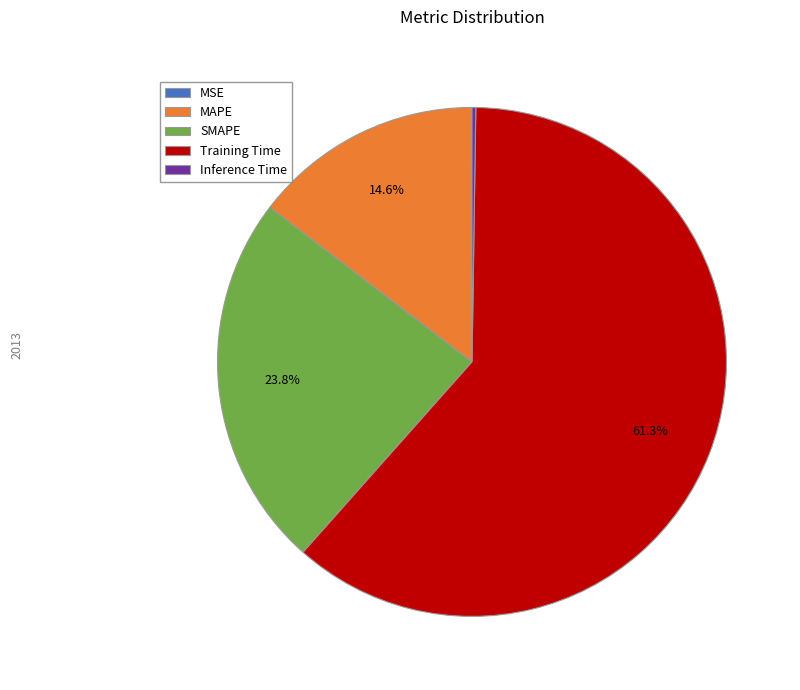

How much of the chart is everything except MAPE?

85.4%